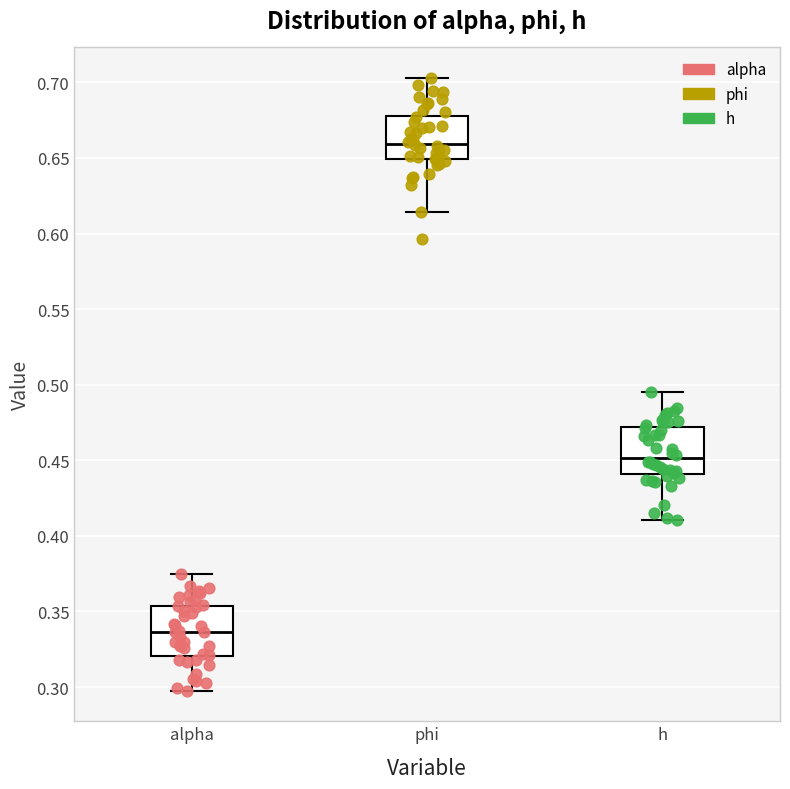

Reading left to right, transcribe this box plot: for each box, give where its median line is, the range the box spans, and where its two whiskers end, as read against the y-axis. The values are not printed on the chart, so give them approximately, as read against the axis.

alpha: median 0.335, box 0.320 to 0.355, whiskers 0.300 to 0.375
phi: median 0.660, box 0.650 to 0.680, whiskers 0.615 to 0.705
h: median 0.450, box 0.440 to 0.470, whiskers 0.410 to 0.495